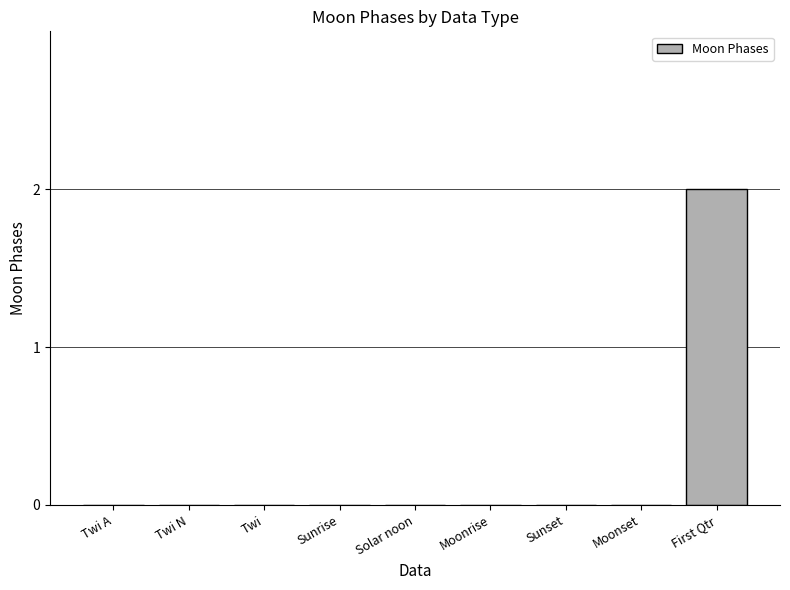

What is the change in value from Twi N to First Qtr?

+2